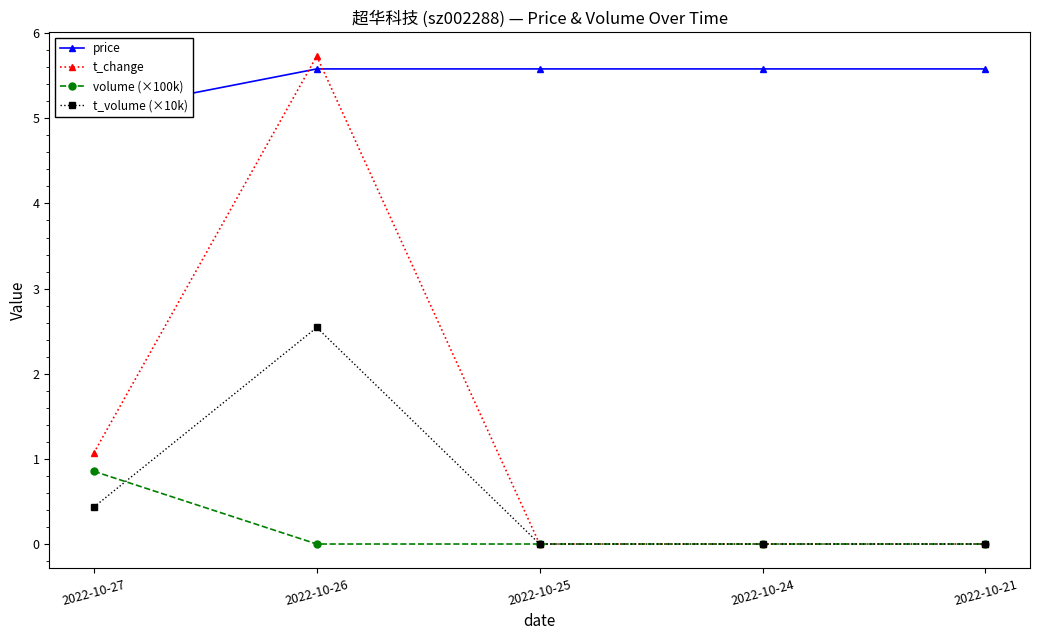

What is the sum of the price values at 2022-10-24 and 2022-10-26?

11.2